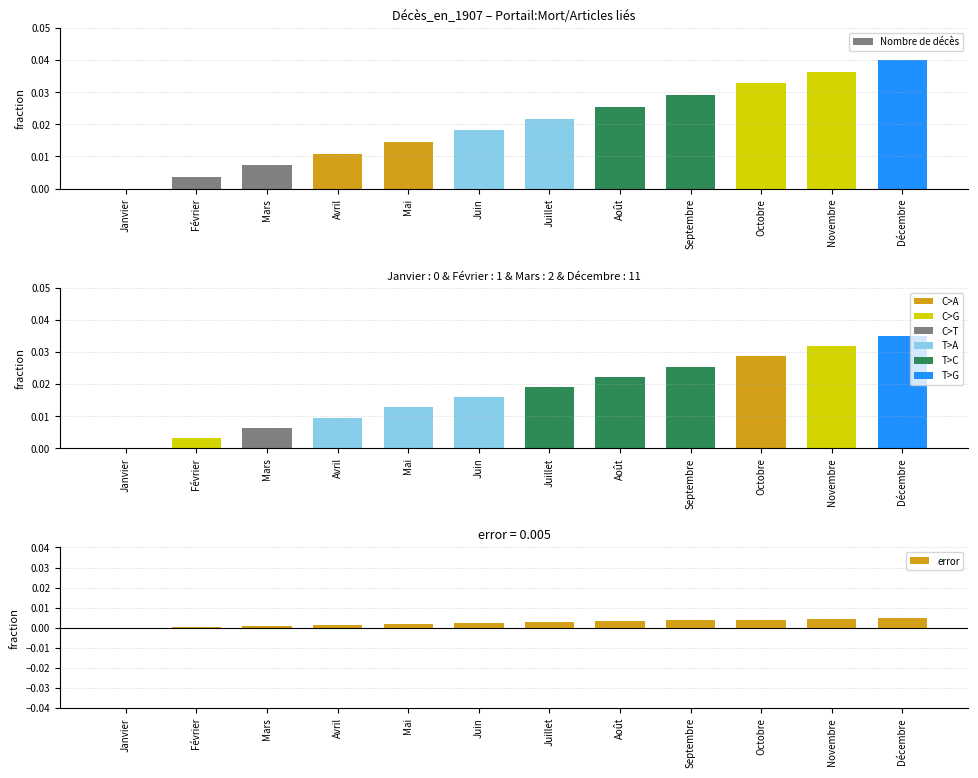

At which label is error closest to 0?

Janvier